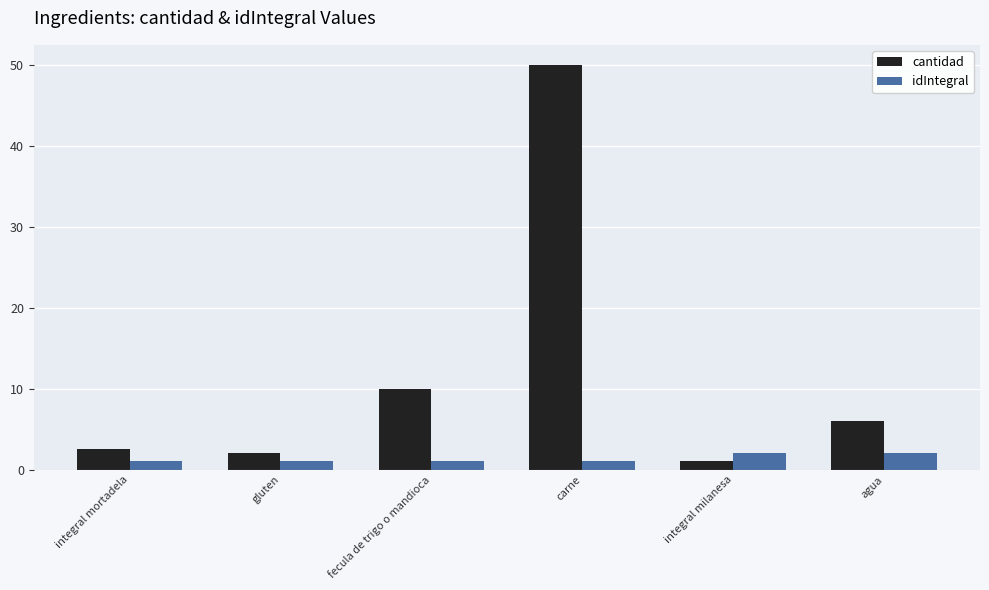

Reading right to left, extract all data points from this chart.

cantidad: agua=6.0	integral milanesa=1.0	carne=50.0	fecula de trigo o mandioca=10.0	gluten=2.0	integral mortadela=2.5
idIntegral: agua=2.0	integral milanesa=2.0	carne=1.0	fecula de trigo o mandioca=1.0	gluten=1.0	integral mortadela=1.0